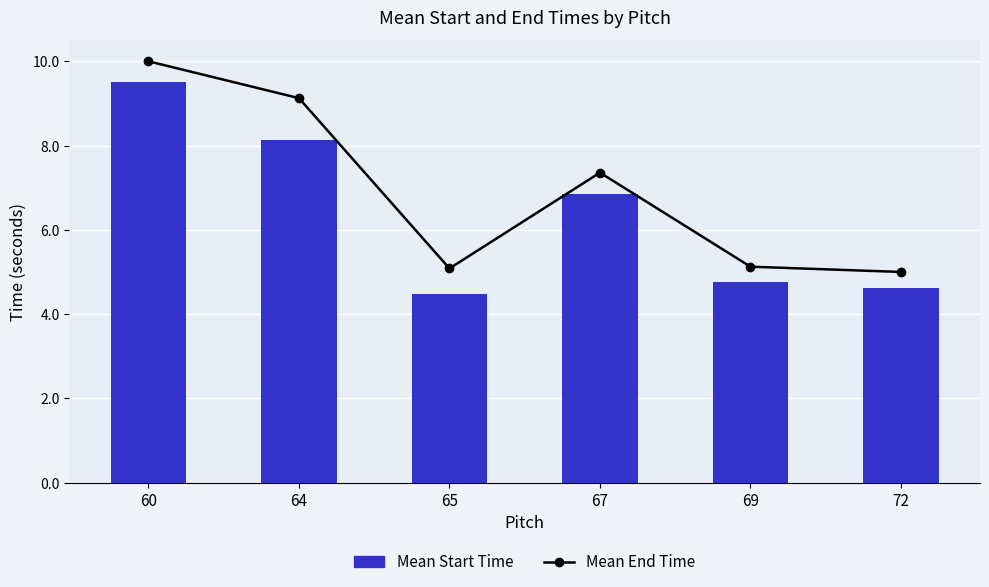

Reading left to right, transcribe all the data shown in this chart.

Mean End Time: 10.0	9.1	5.1	7.4	5.1	5.0
Mean Start Time: 9.5	8.1	4.5	6.9	4.8	4.6